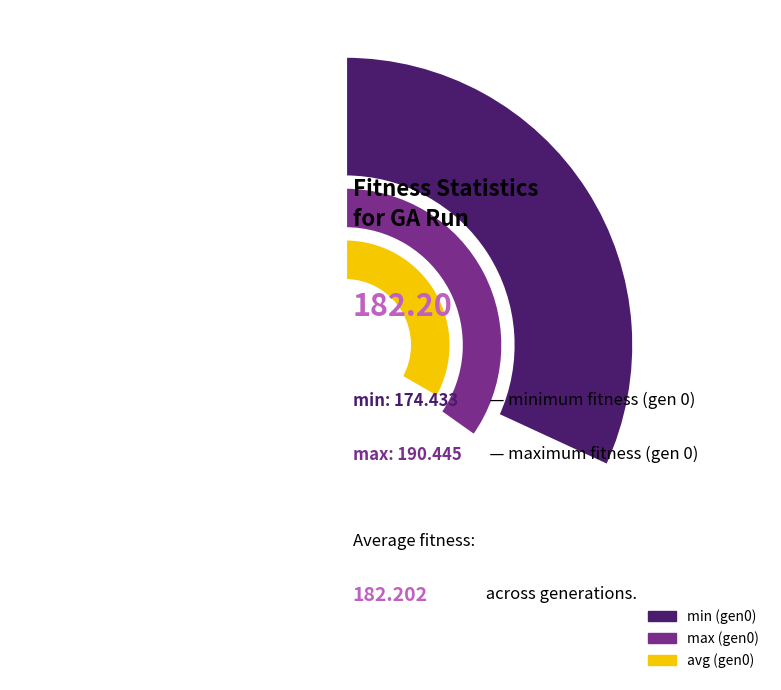

Is there any slice that represents more than half of the pie?

Yes